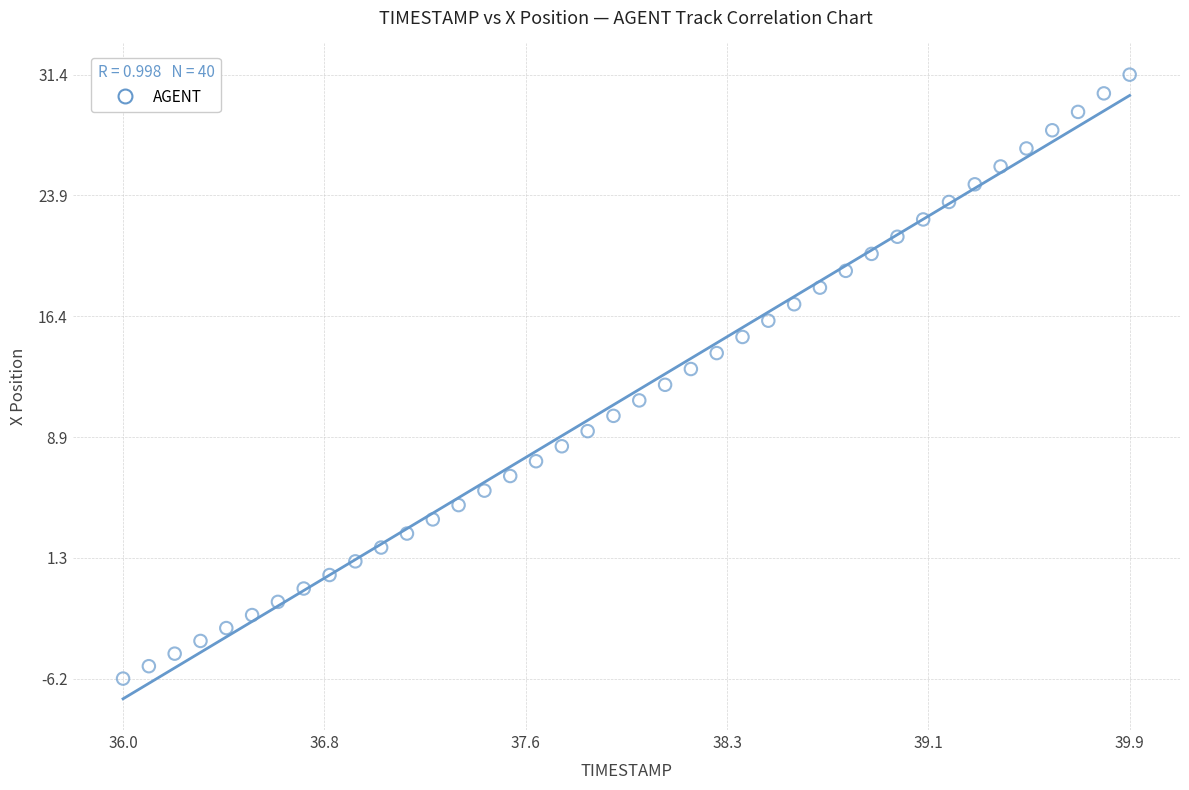

What is the range of X values (max minus min)?

3.9